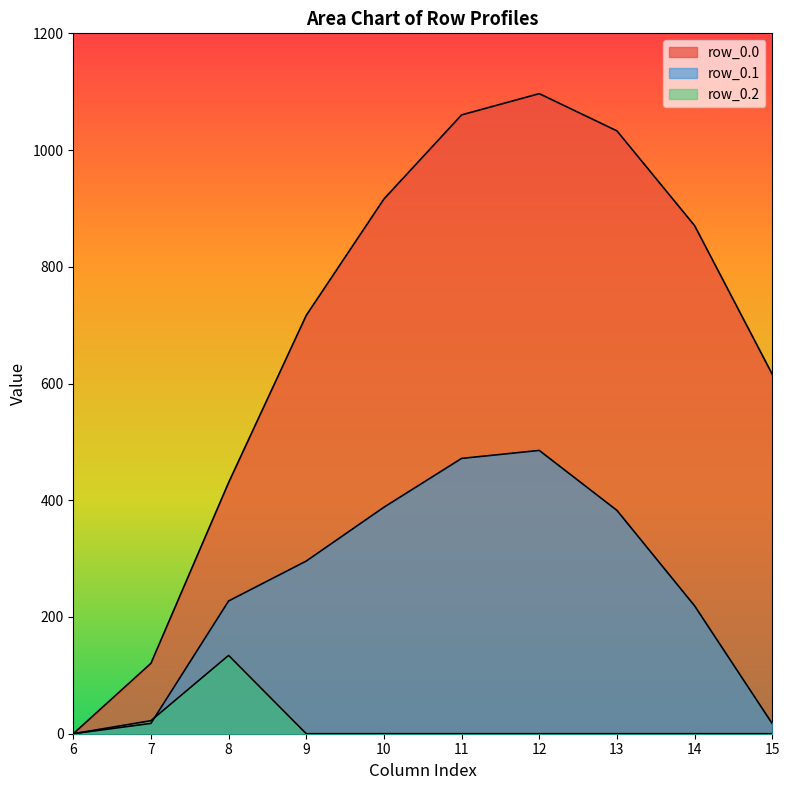

What are all the series names shown in the legend?

row_0.0, row_0.1, row_0.2